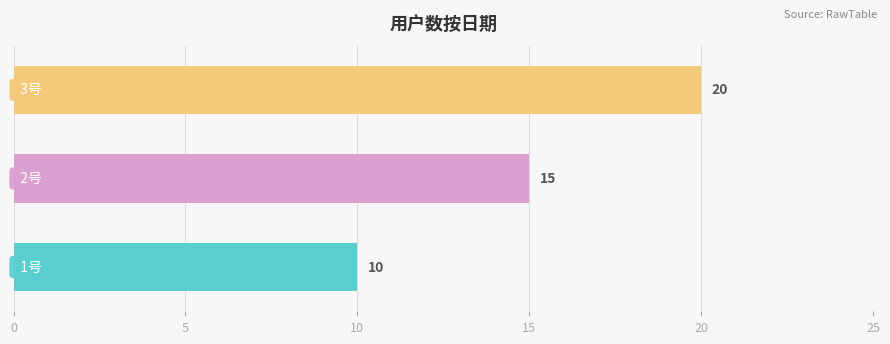

How many values are between 10 and 20?

3